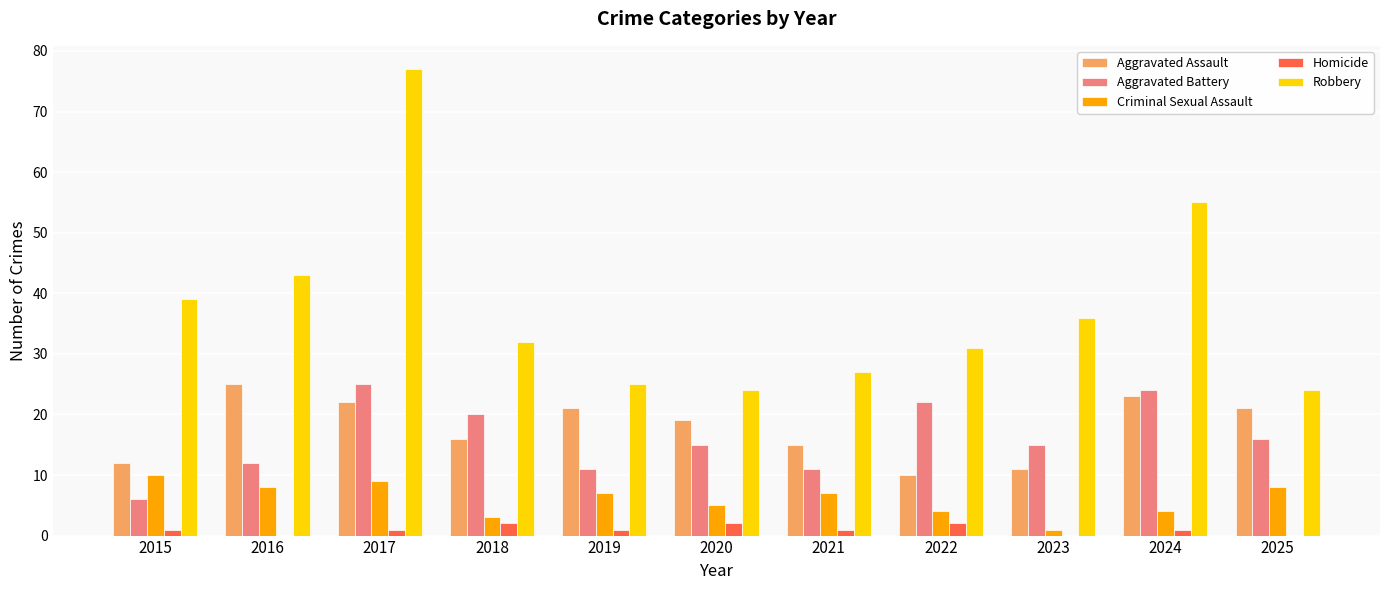

The value of Criminal Sexual Assault at 2020 is 1. True or false?

False